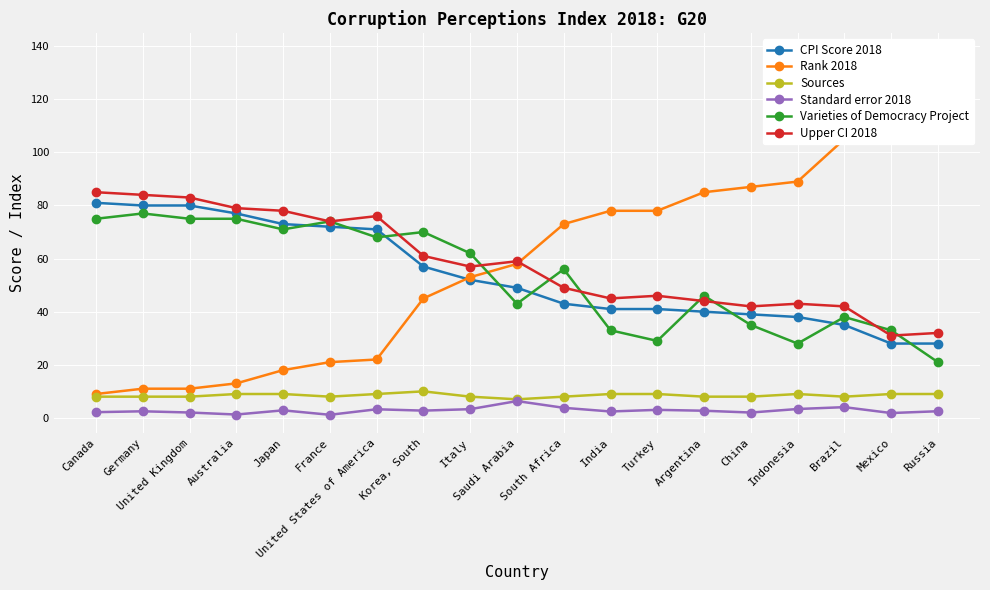

At which category does Standard error 2018 reach its first local valley?

Australia